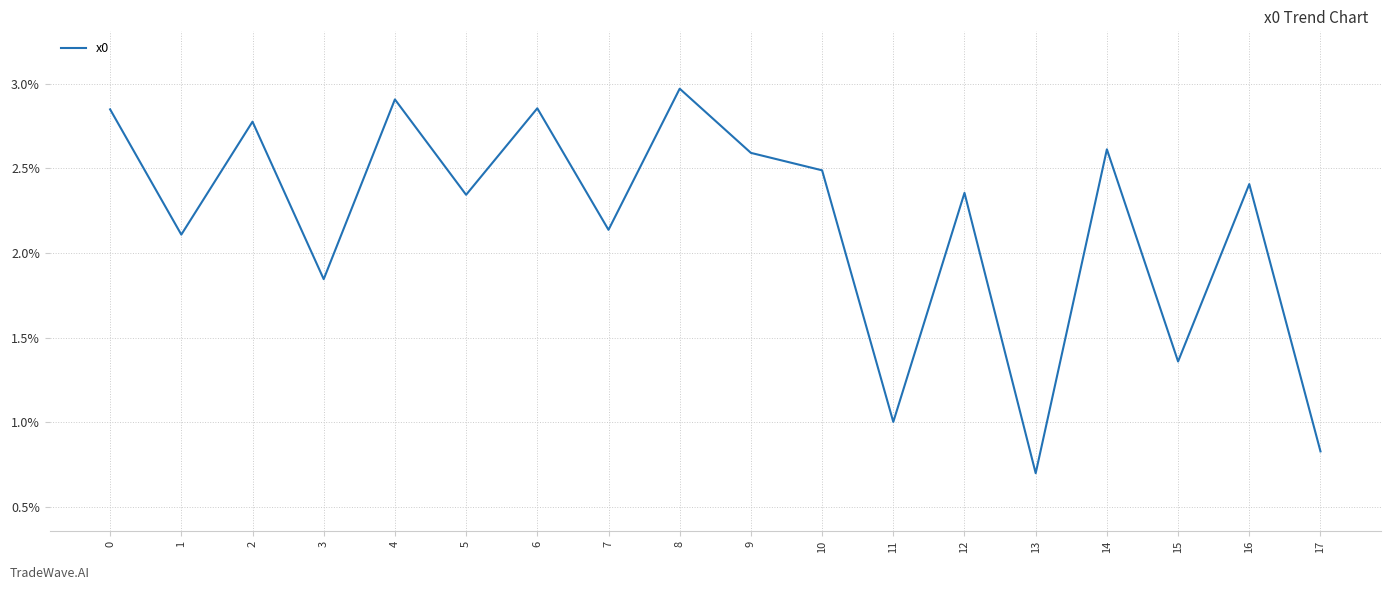

What is the approximate value at 14?

2.6